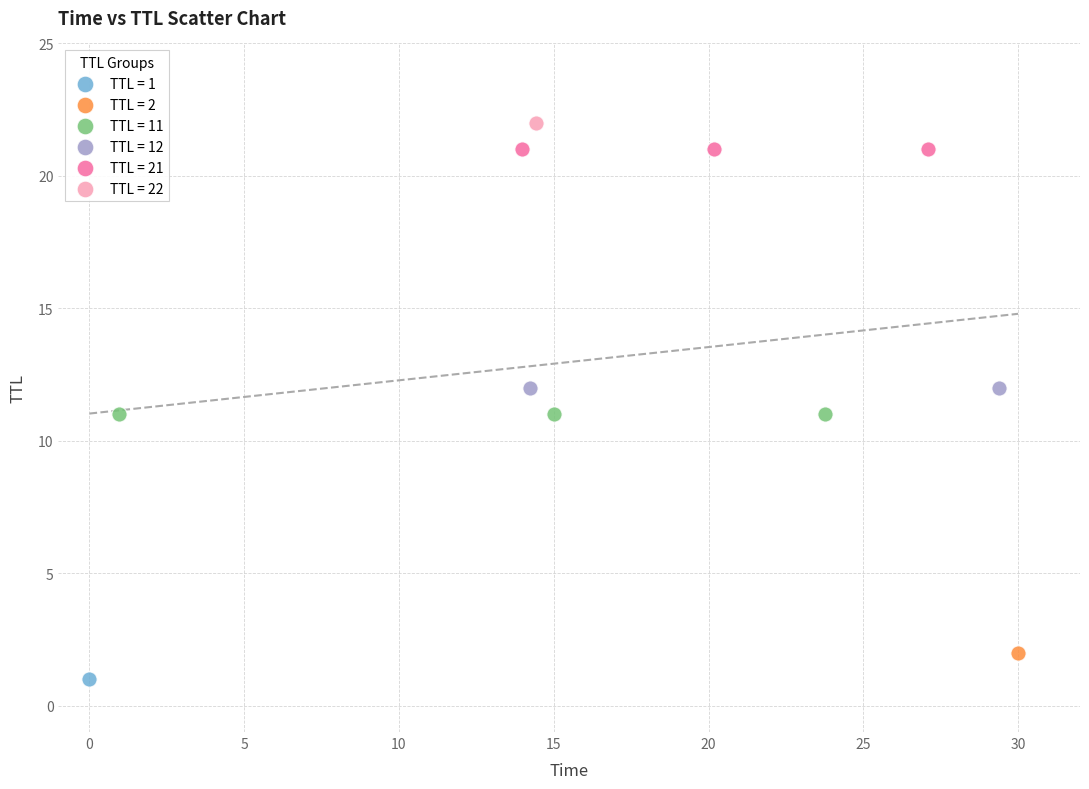

Which series reaches the minimum Y coordinate?

TTL = 1